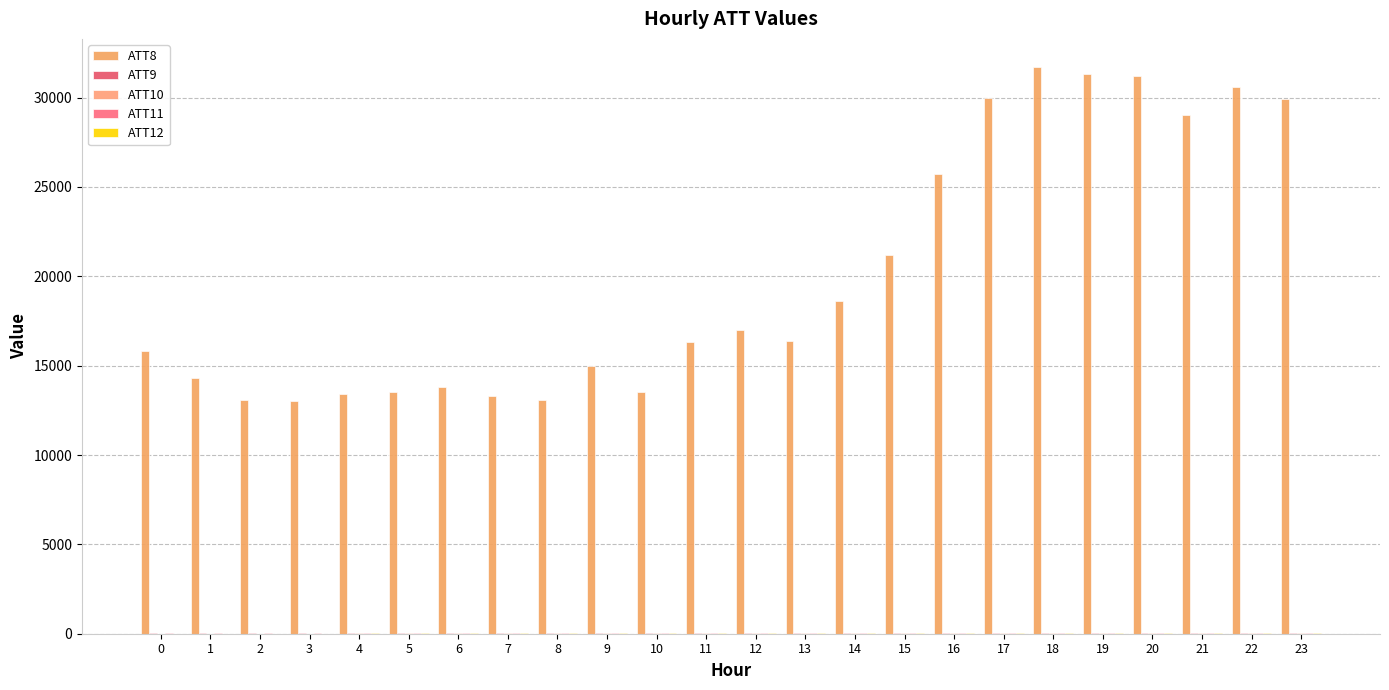

Between 14 and 21, which series saw the biggest shift?

ATT8